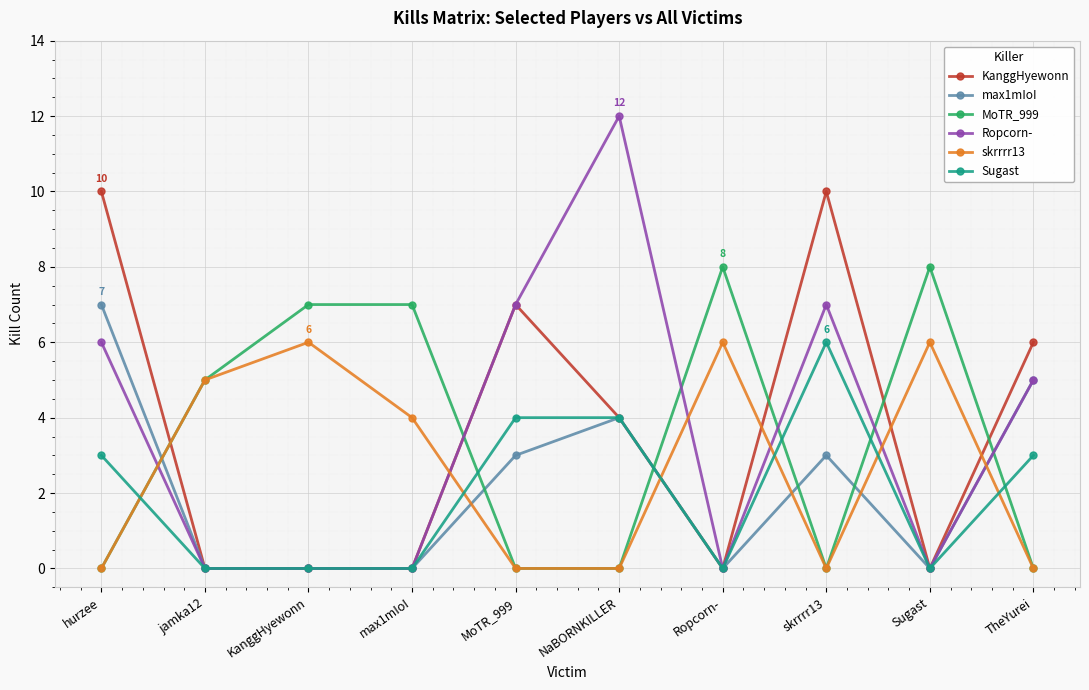

Is it true that max1mIoI equals 2 at NaBORNKILLER?

False